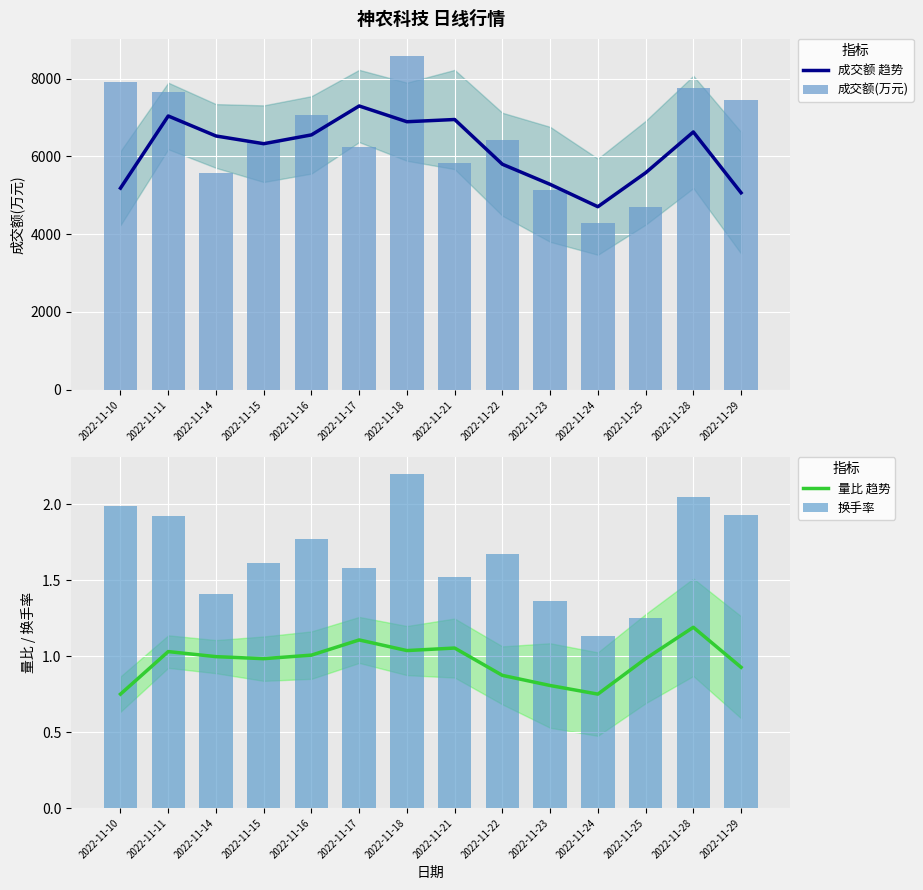

The value of 成交额 趋势 at 2022-11-22 is 8943.1. True or false?

False